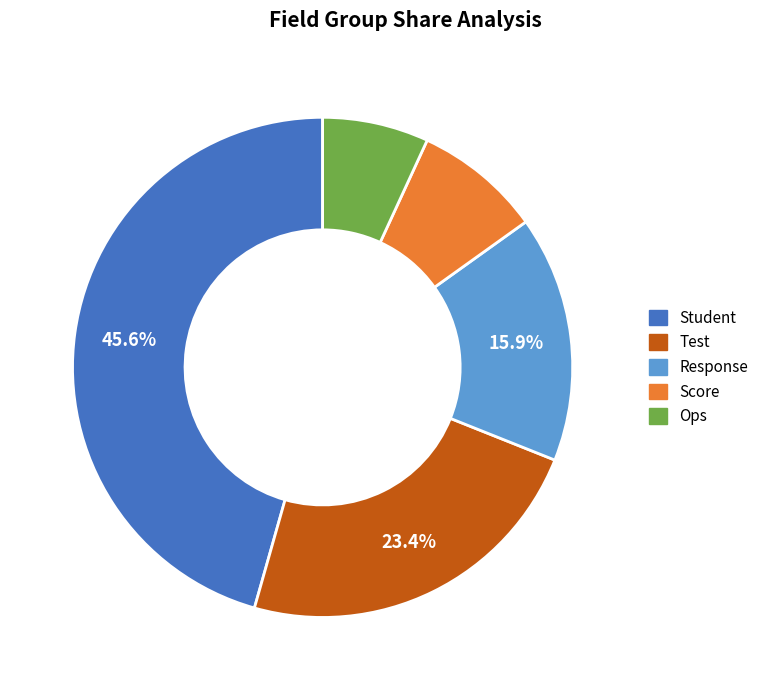

Is there a majority slice in this chart?

No